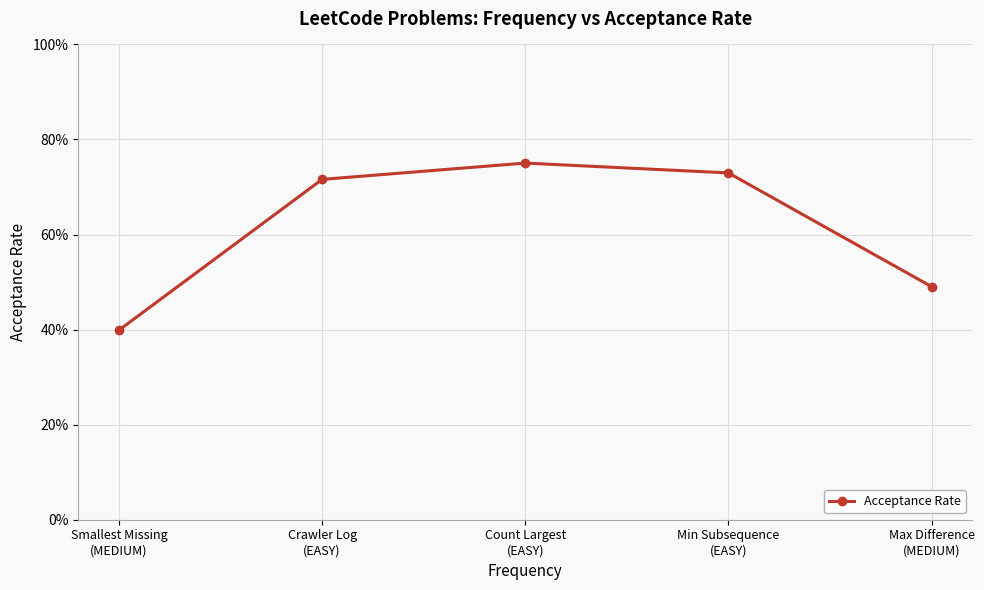

Read the value at Smallest Missing
(MEDIUM).

0.4